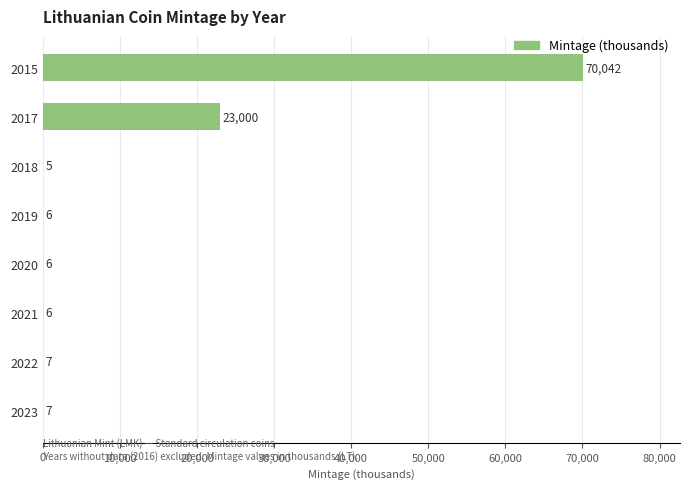

Are the bars horizontal?

Yes